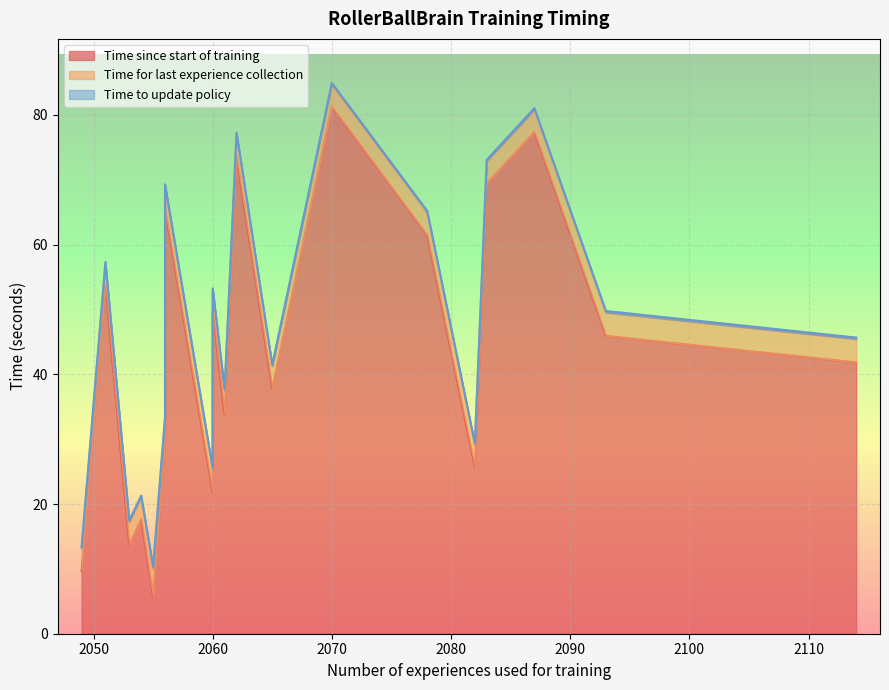

Which has a higher value, 2061 or 2083?

2083